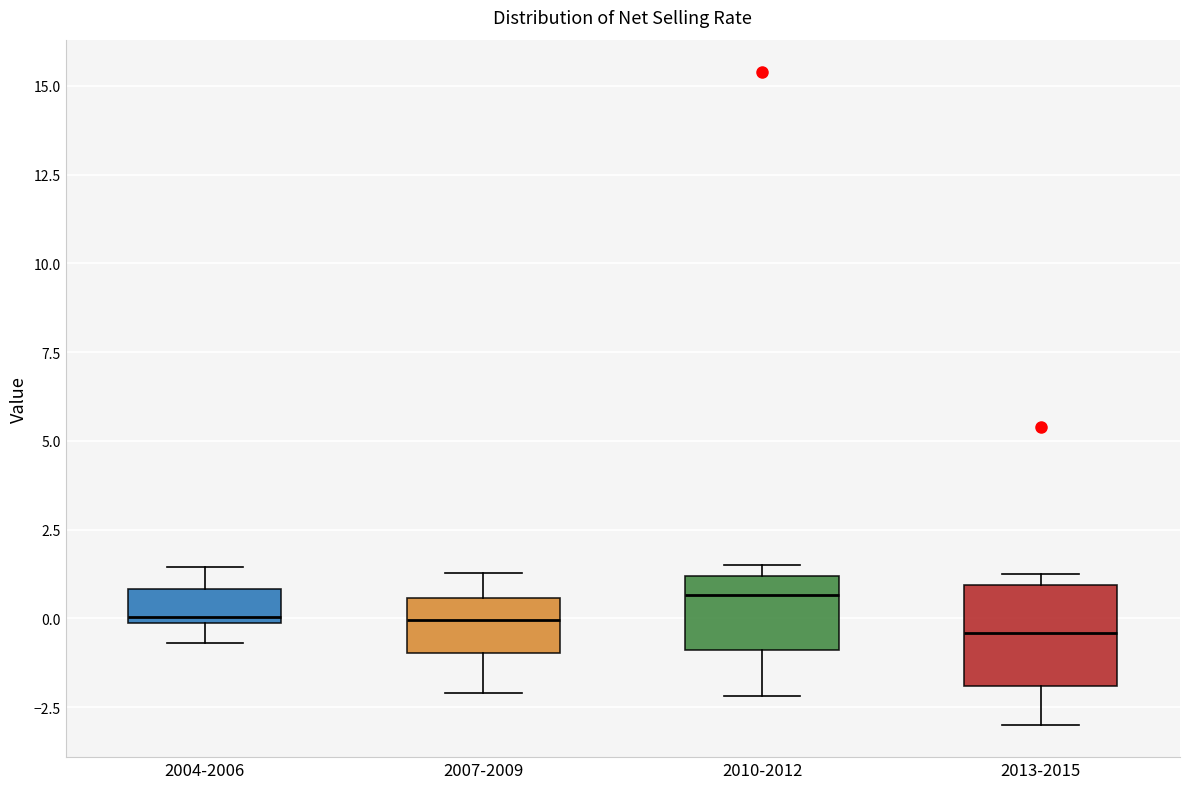

Reading left to right, transcribe this box plot: for each box, give where its median line is, the range the box spans, and where its two whiskers end, as read against the y-axis. The values are not printed on the chart, so give them approximately, as read against the axis.

2004-2006: median 0.0, box 0.0 to 1.0, whiskers -0.5 to 1.5
2007-2009: median 0.0, box -1.0 to 0.5, whiskers -2.0 to 1.5
2010-2012: median 0.5, box -1.0 to 1.0, whiskers -2.0 to 1.5
2013-2015: median -0.5, box -2.0 to 1.0, whiskers -3.0 to 1.0 (just above the box's upper edge)